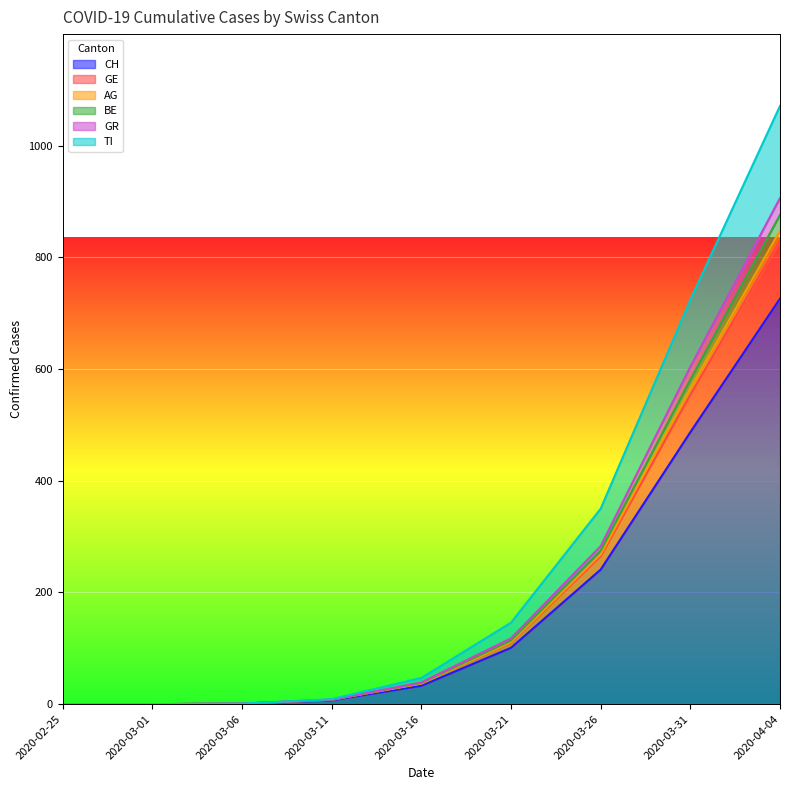

Read the BE value at 2020-03-31, to the nearest 10.

560